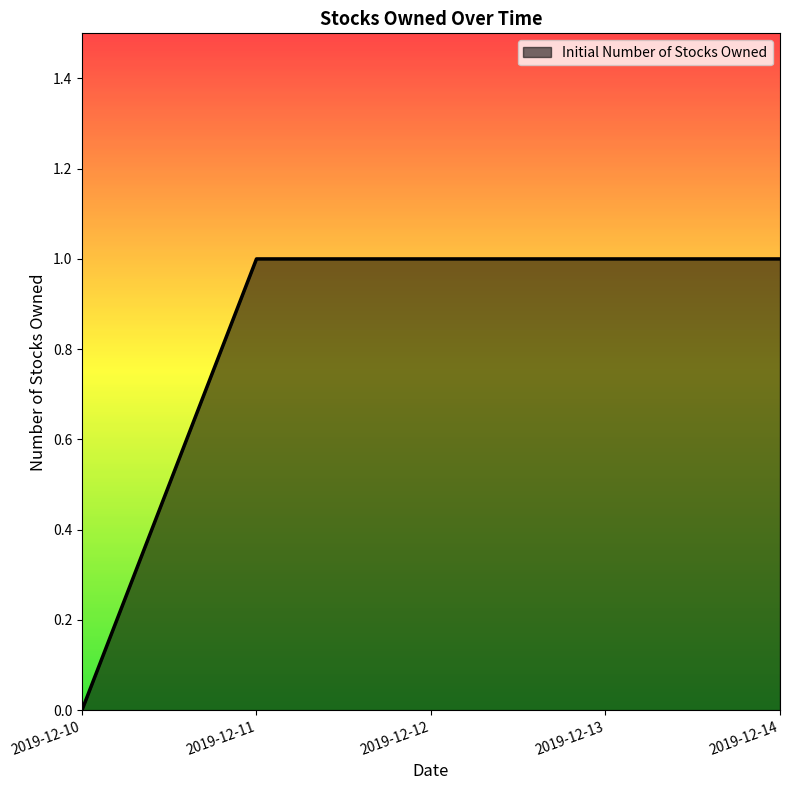

Which label corresponds to the smallest value in the chart?

2019-12-10